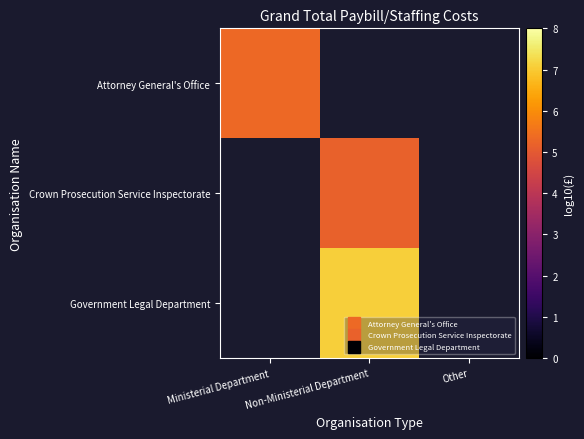

At Other, list the series in order from largest to smallest.

Attorney General's Office, Crown Prosecution Service Inspectorate, Government Legal Department